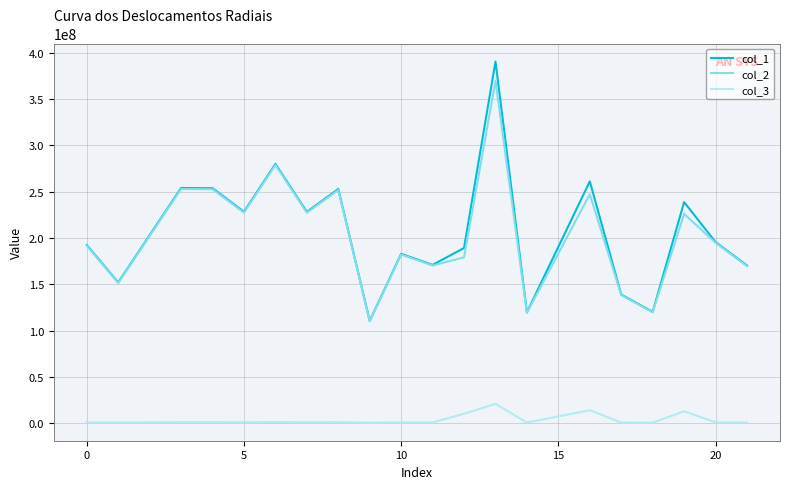

What is the minimum value for col_2?

109911212.6